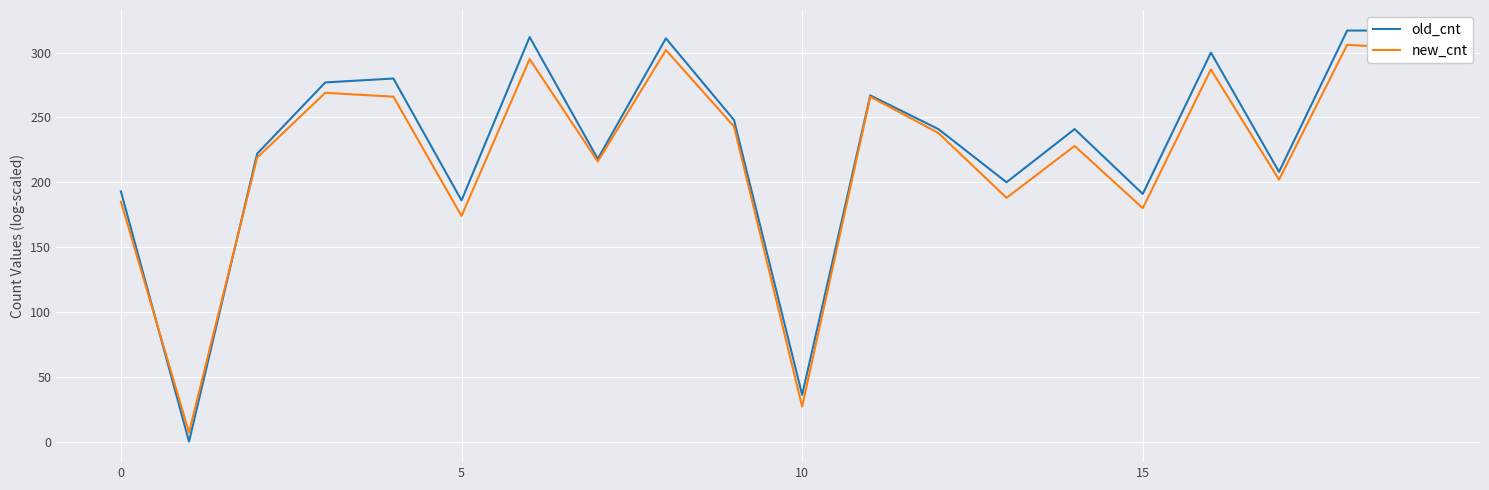

In old_cnt, how many points are higher than both neighbors (excluding endpoints)?

6